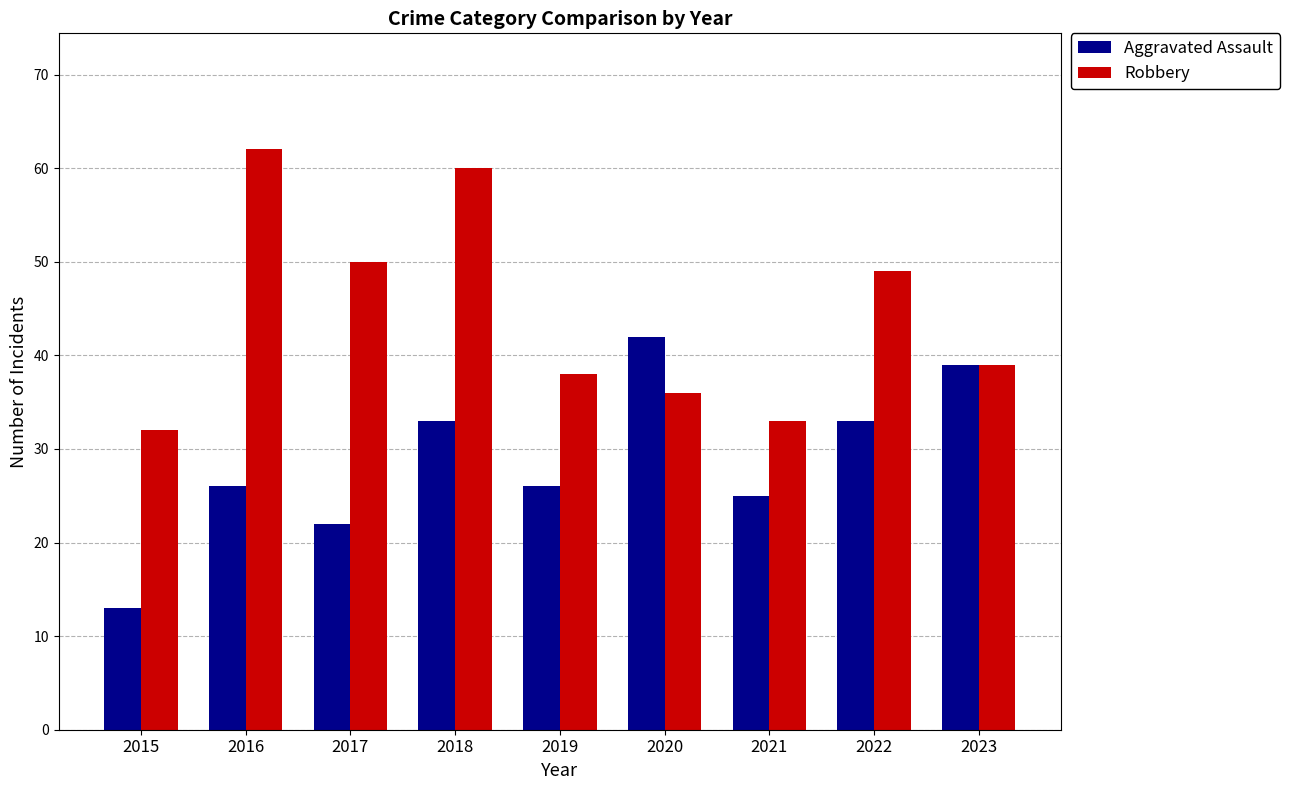

Which series has the largest range (max minus min)?

Robbery